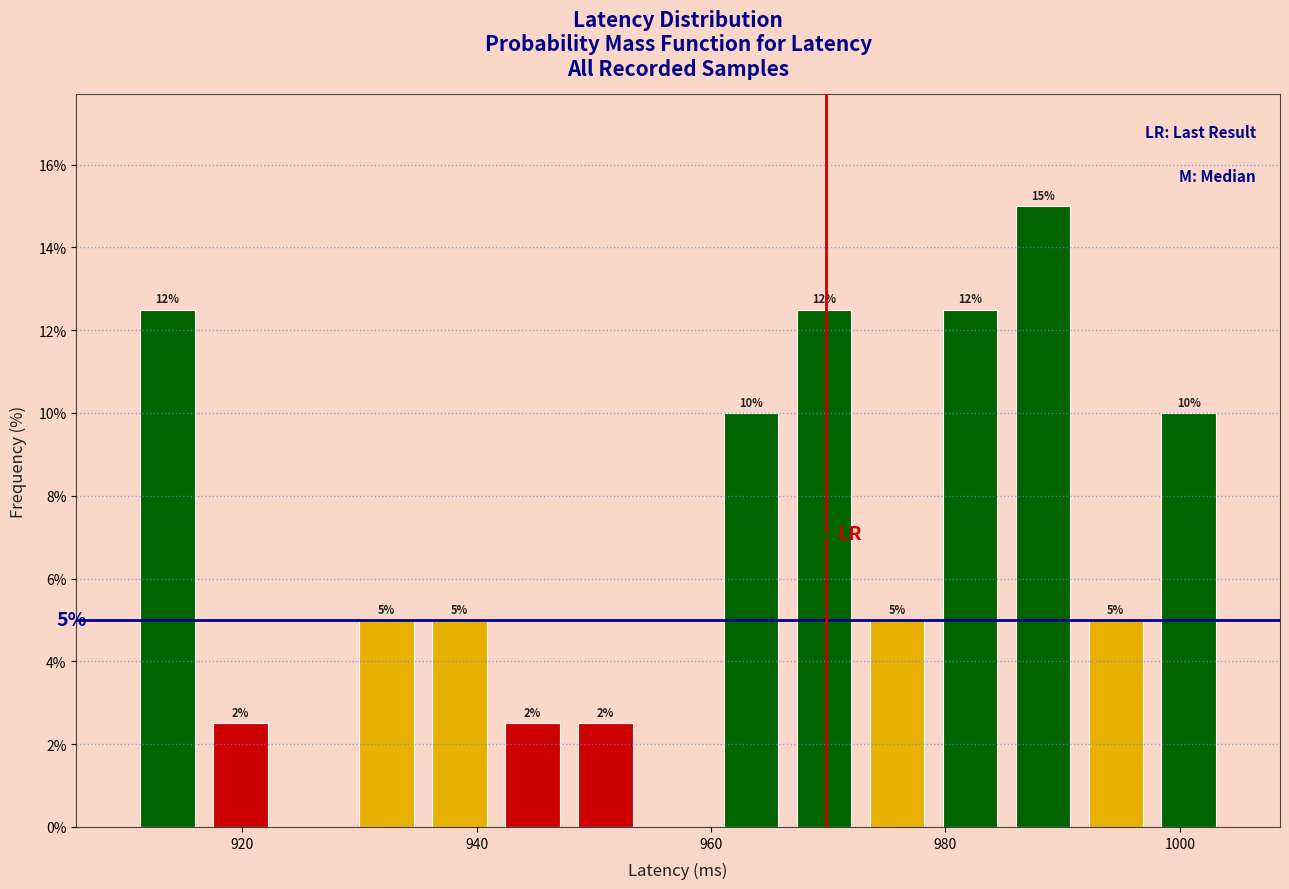

Read against the x-axis, roughly where is the centre of the tallest bar?

988